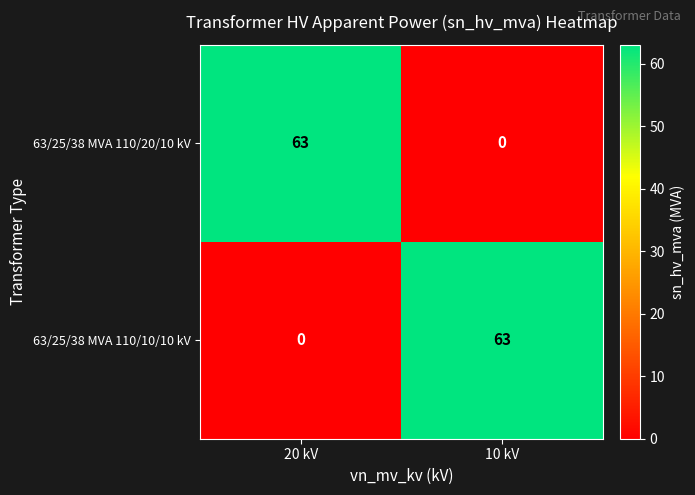

Rank the series at 20 kV from lowest to highest value.

63/25/38 MVA 110/10/10 kV, 63/25/38 MVA 110/20/10 kV